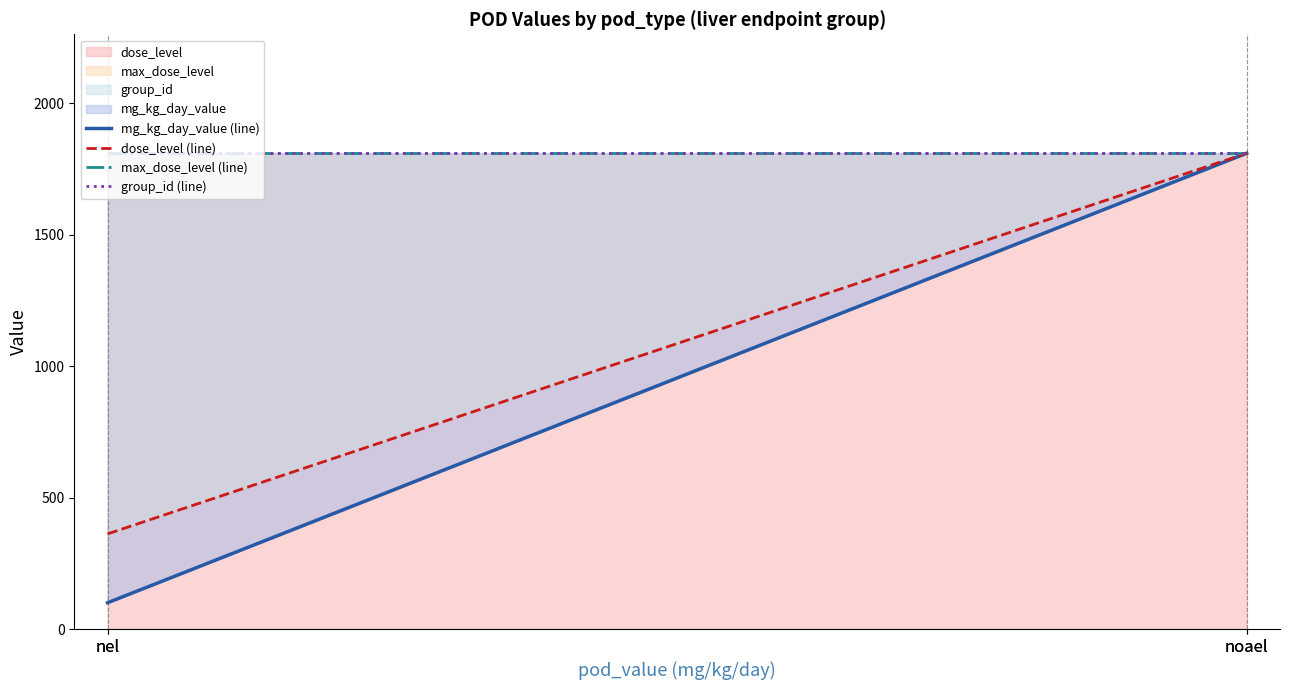

At which label does max_dose_level (line) reach its minimum?

nel